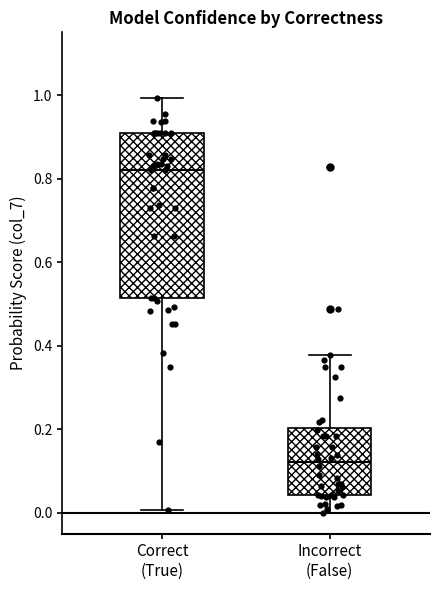

Which box has the highest median line?

Correct (True)